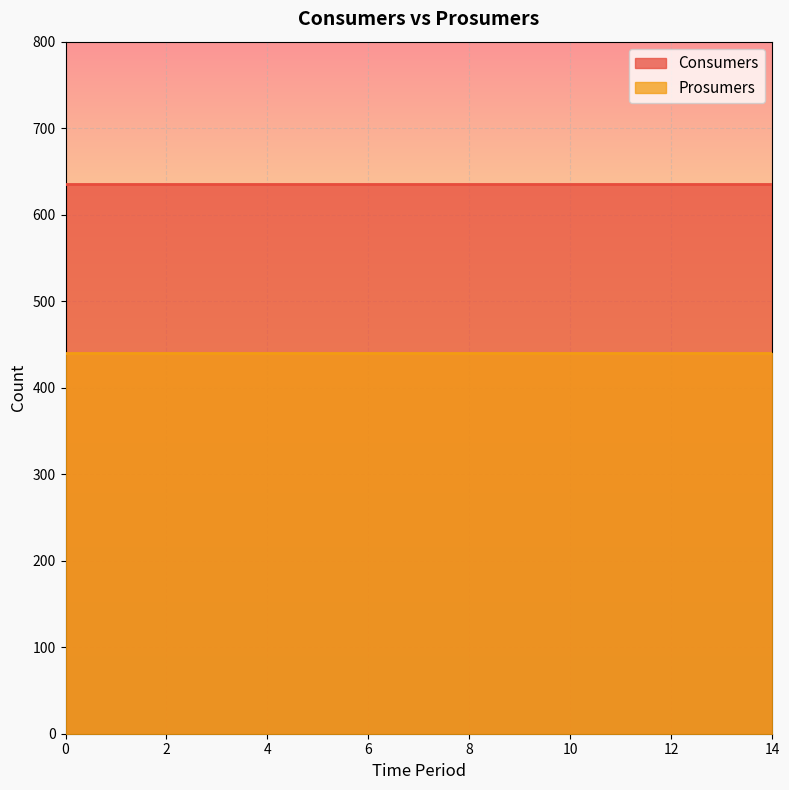

What is the maximum value shown in the chart?

635